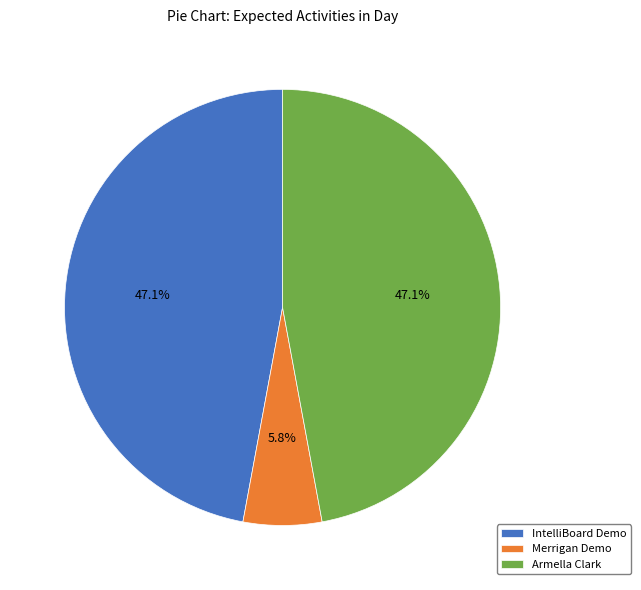

Is it true that Armella Clark is 47% of the pie?

True